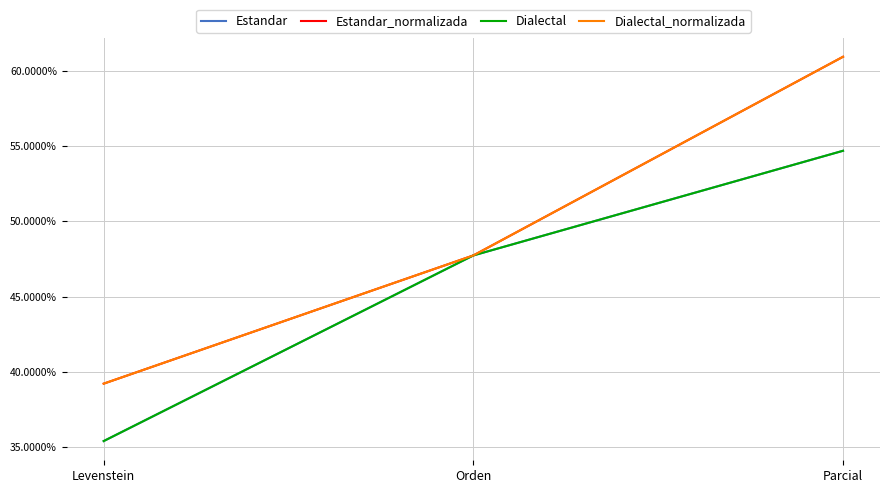

What is the difference between the second highest and minimum values in the Estandar series?

12.3